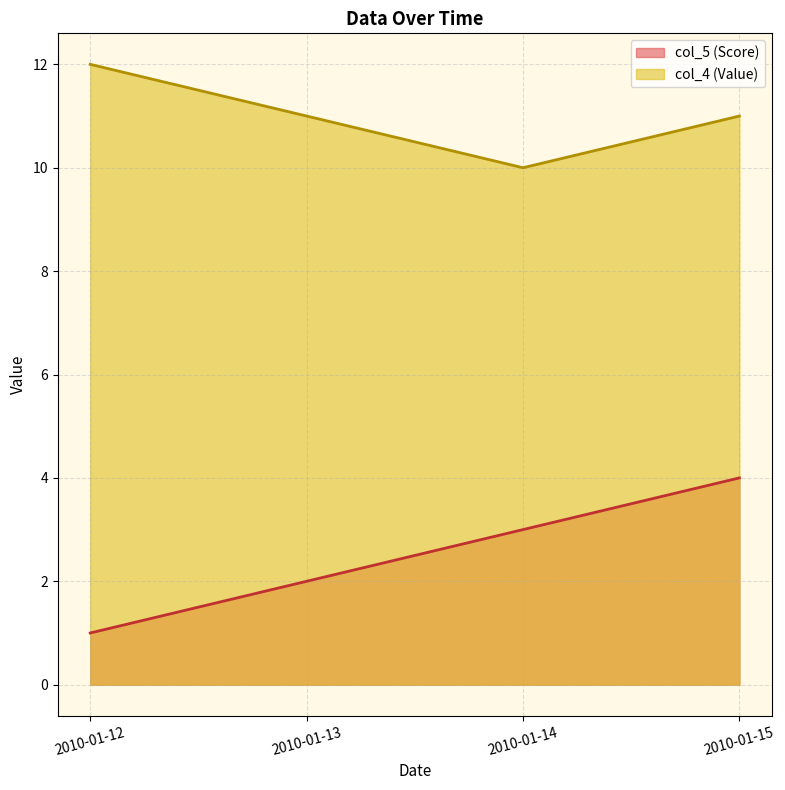

What are all the series names shown in the legend?

col_5 (Score), col_4 (Value)